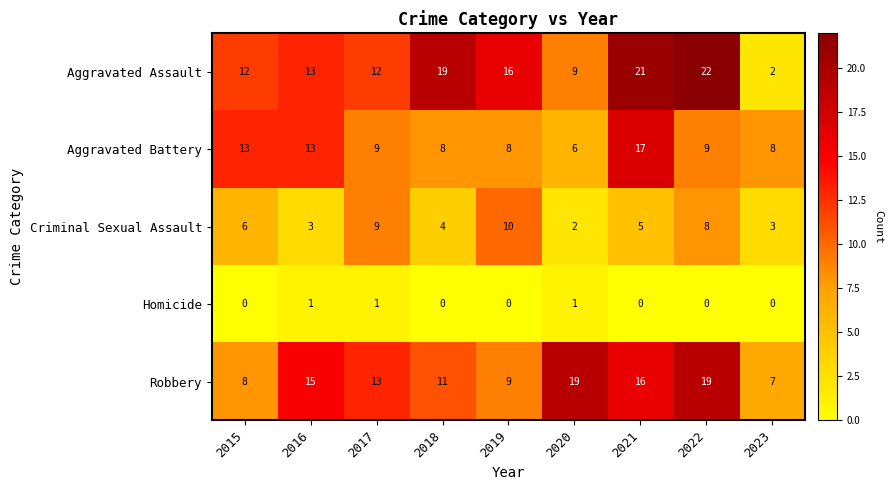

What is the sum of the Aggravated Assault values at 2019 and 2023?

18